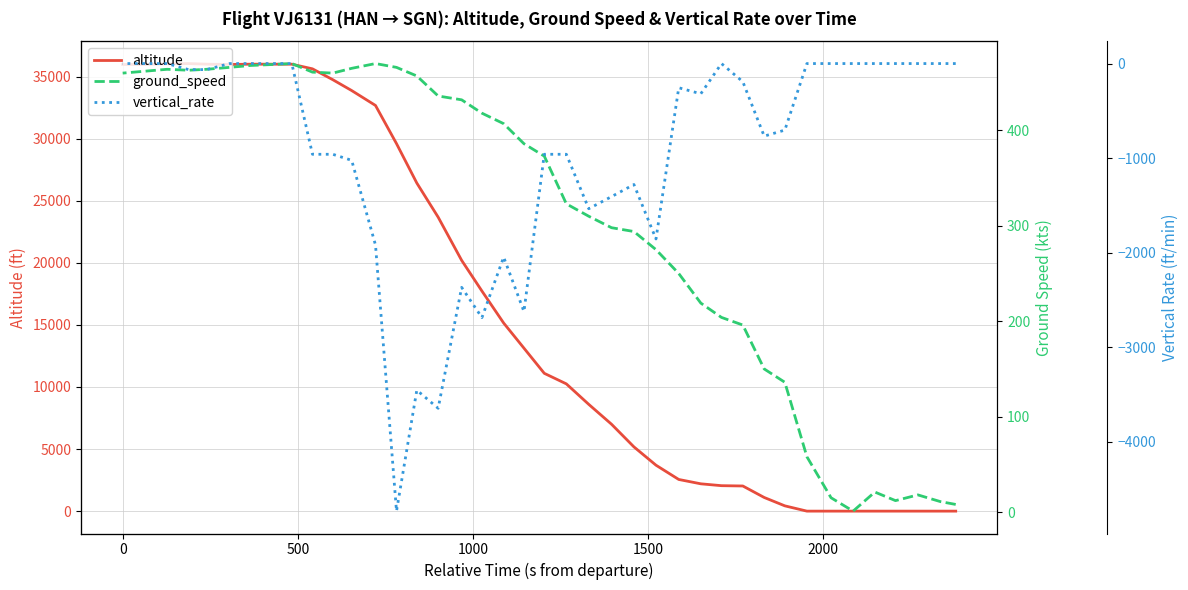

What is the average value of the altitude series?

16575